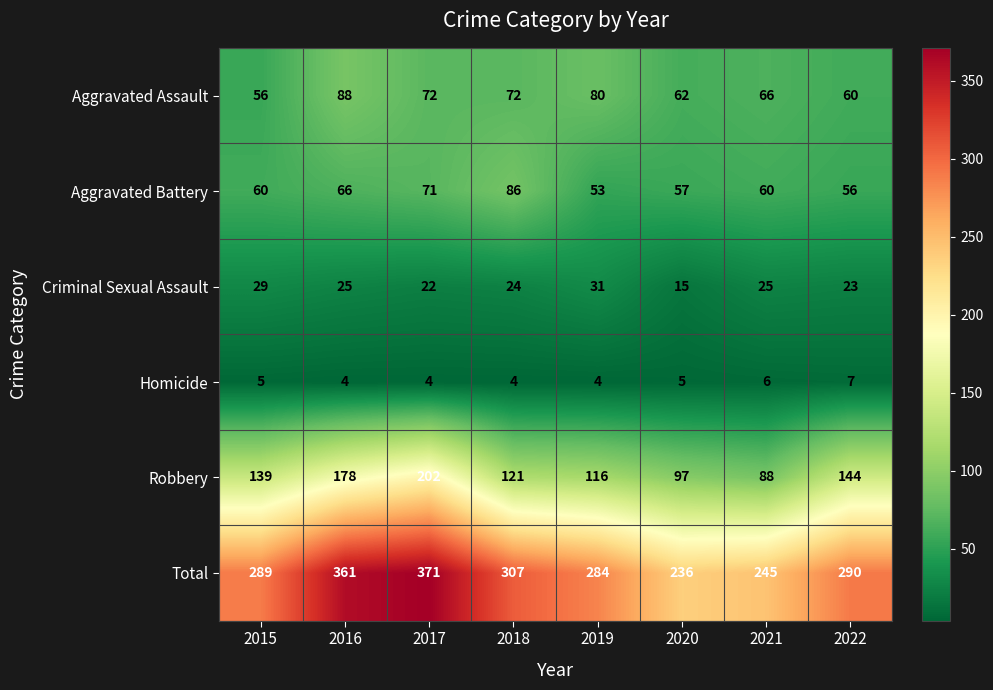

What is the highest value of the Robbery series?

202